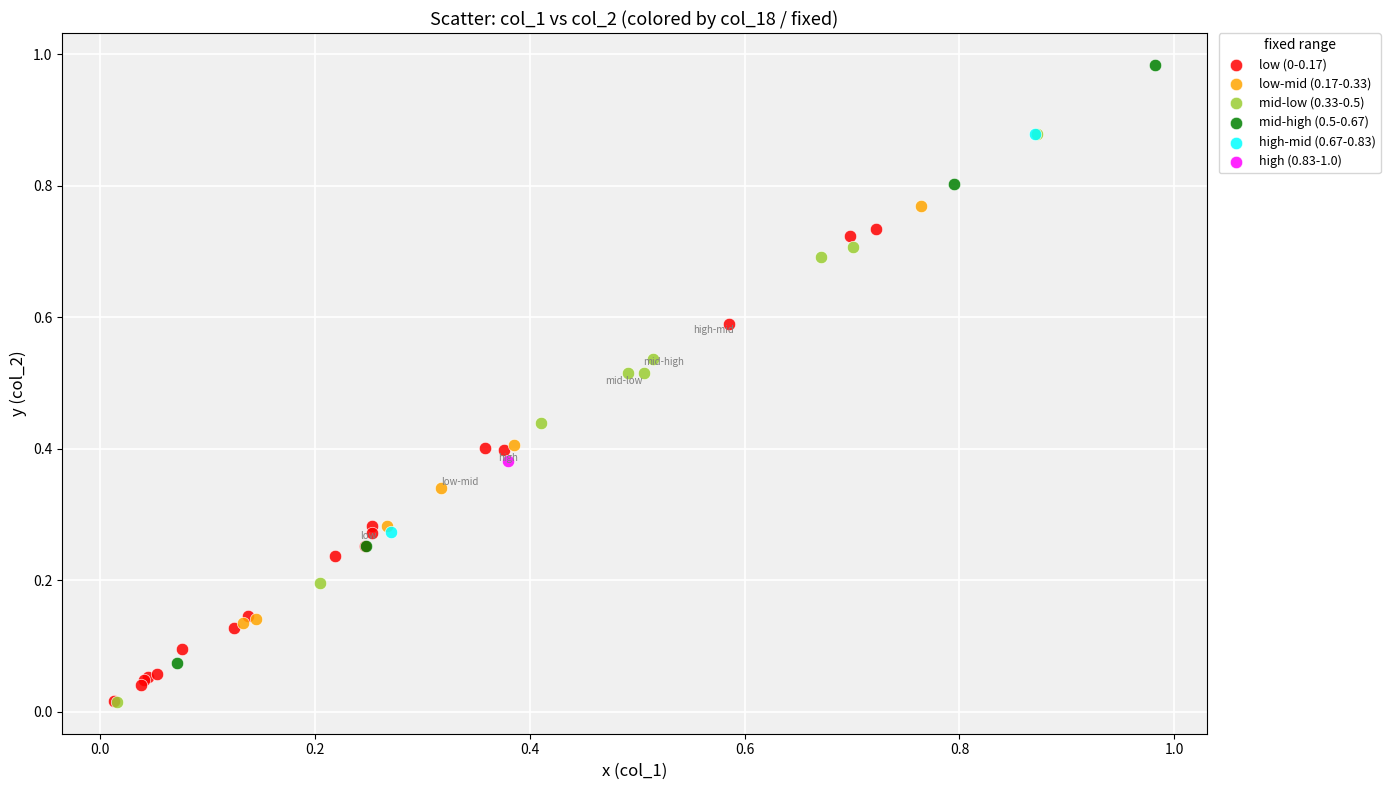

Which series contains the highest Y value?

mid-high (0.5-0.67)